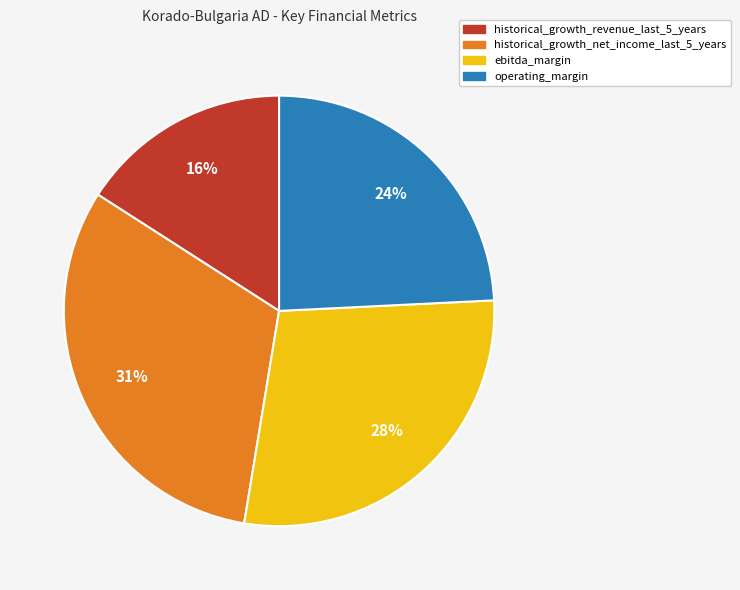

Do ebitda_margin and historical_growth_net_income_last_5_years together represent more than half of the pie?

Yes